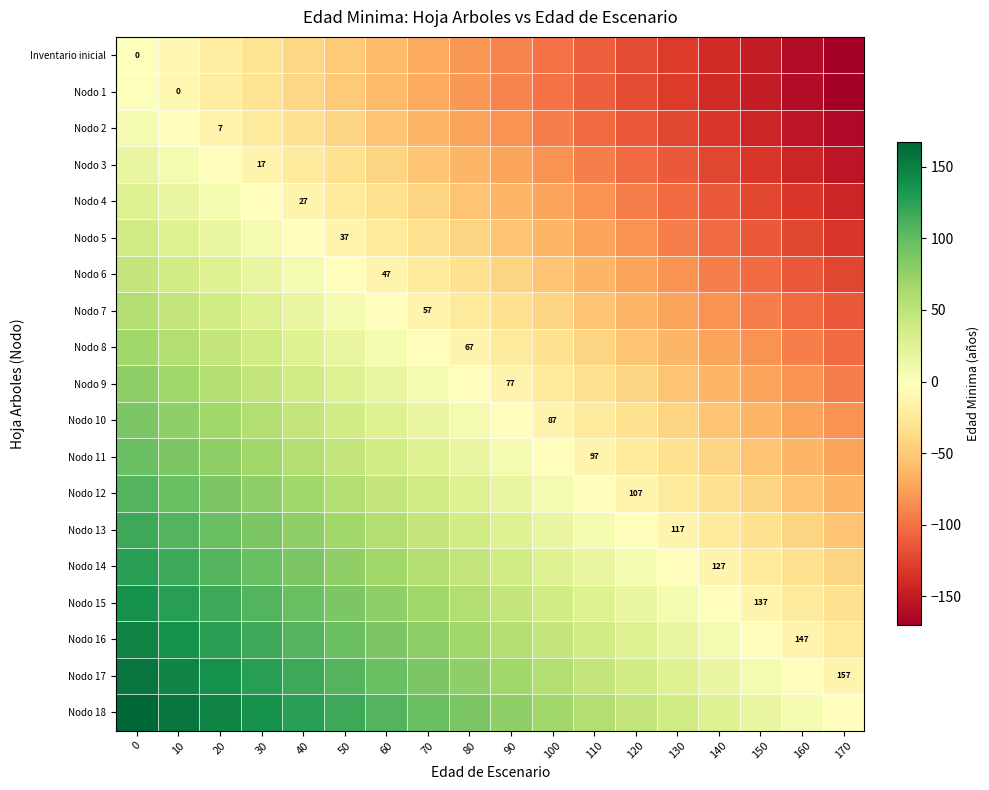

The value of Inventario inicial at 30 is -7. True or false?

False